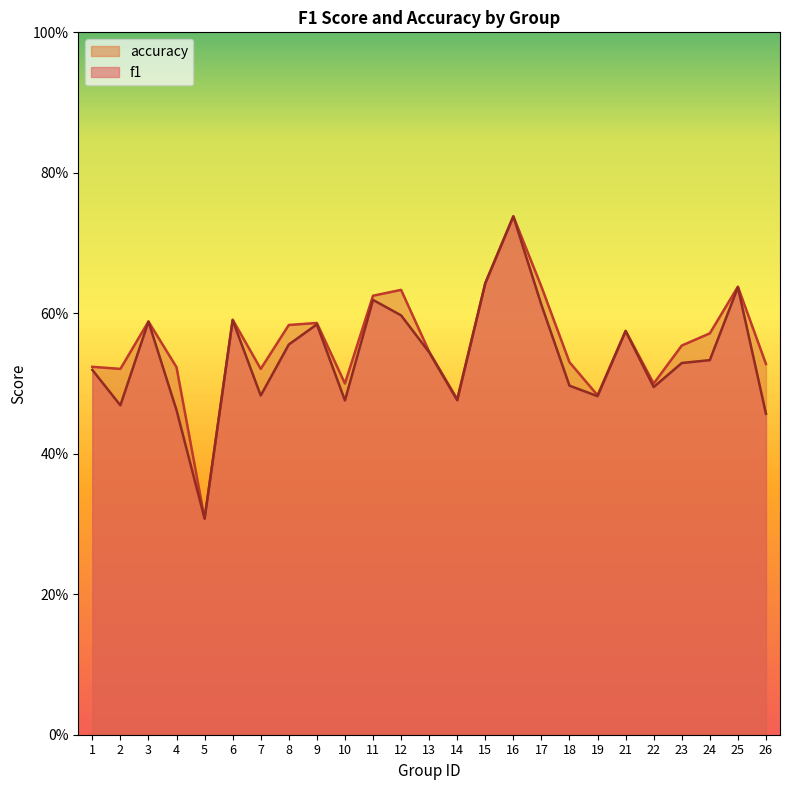

At which category is the sum across all series the highest?

16